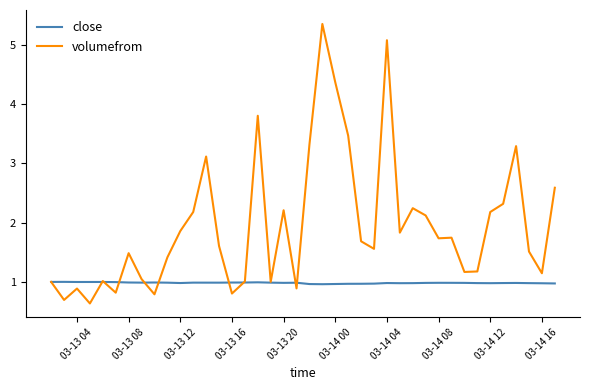

Which series has the widest spread of values?

volumefrom